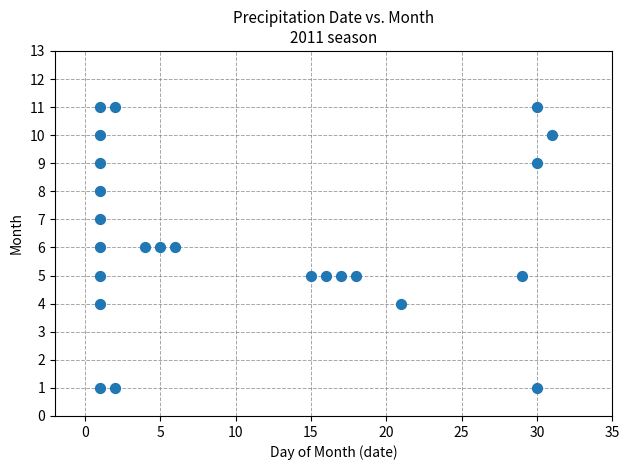

What is the range of X values (max minus min)?

30